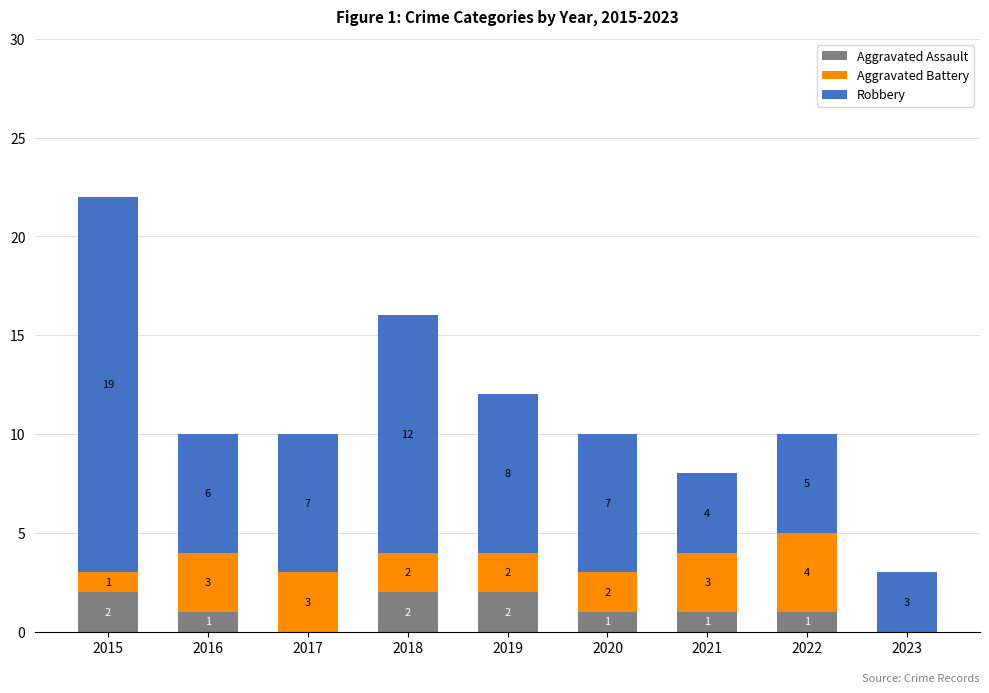

True or false: Aggravated Assault has a value of 2 at 2016.

False